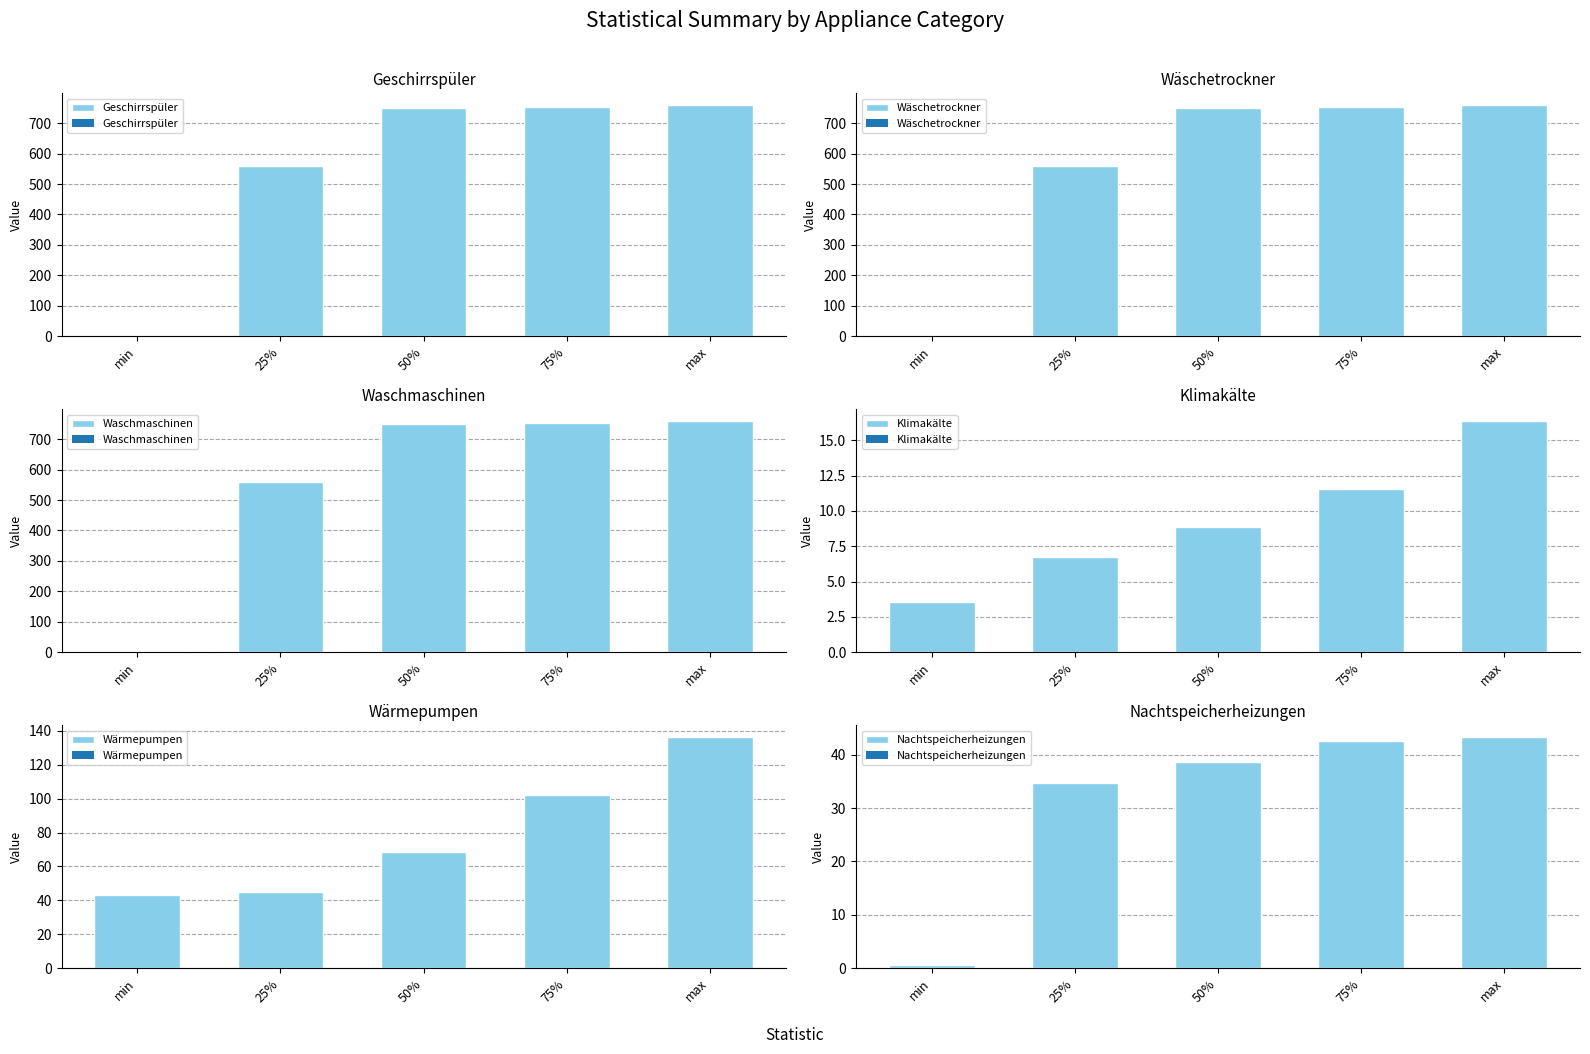

Reading left to right, list all the values displayed in this chart.

Geschirrspüler: 1.6	559.5	749.3	754.9	760.6
Wäschetrockner: 1.6	559.5	749.3	754.9	760.6
Waschmaschinen: 1.6	559.5	749.3	754.9	760.6
Klimakälte: 3.6	6.7	8.9	11.6	16.4
Wärmepumpen: 43.4	45.0	68.2	102.3	136.5
Nachtspeicherheizungen: 0.6	34.8	38.7	42.5	43.4